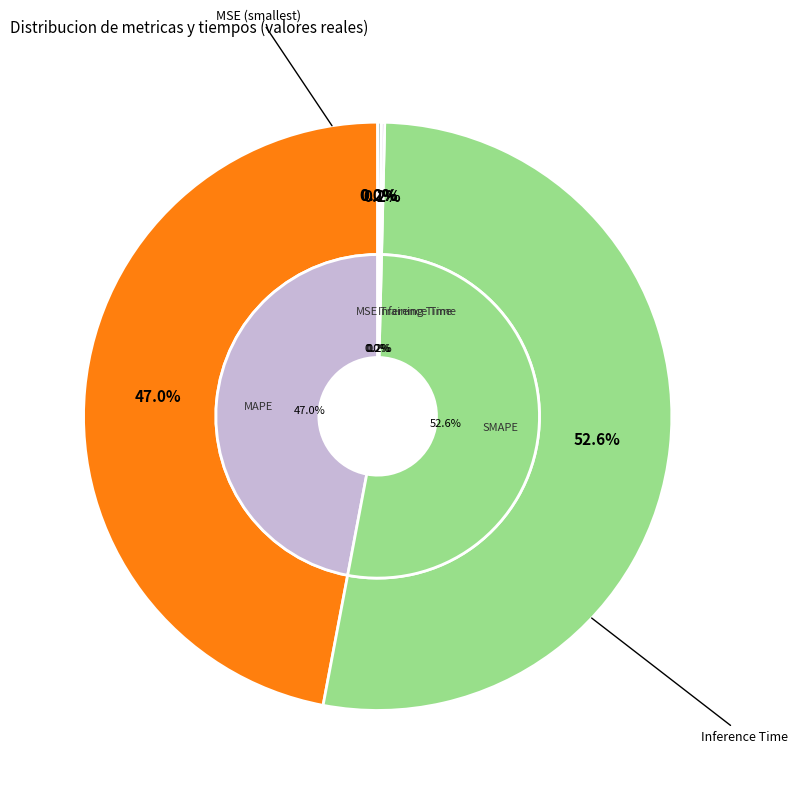

What is the change in value from SMAPE to Training Time?

-23.6